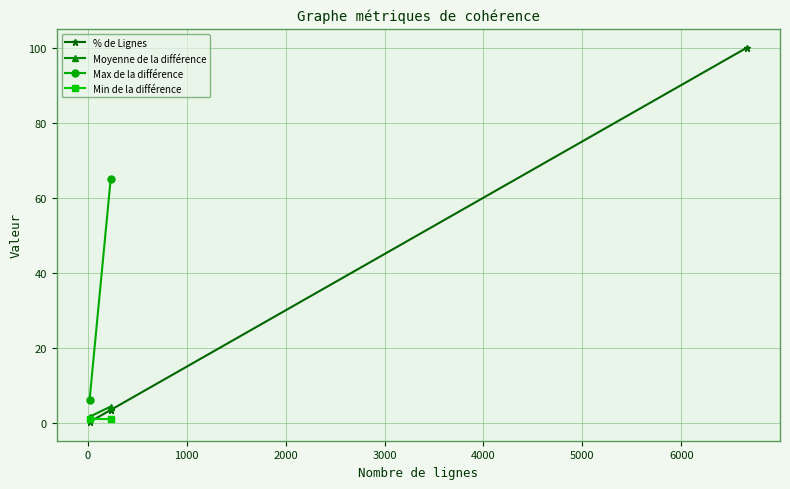

What is the average value?

26.8